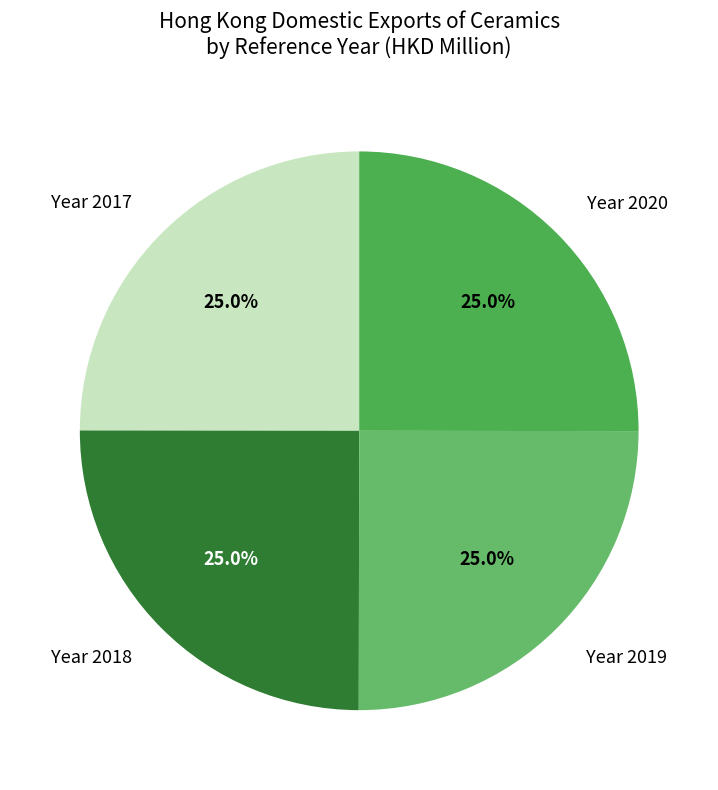

Count the number of slices in the pie.

4